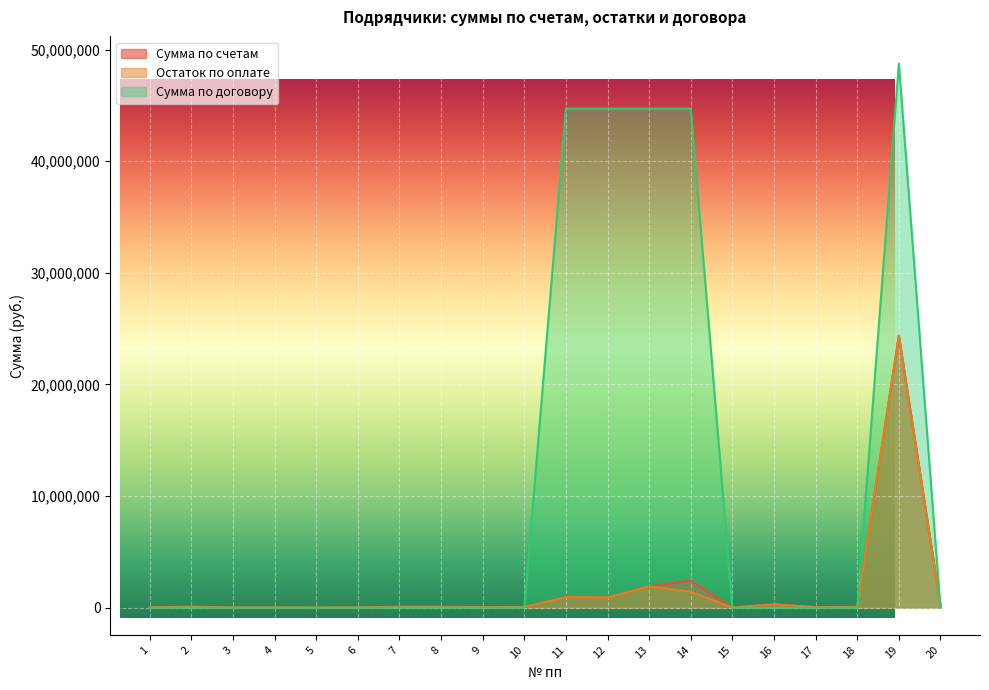

Between 13 and 20, which series saw the biggest shift?

Сумма по договору